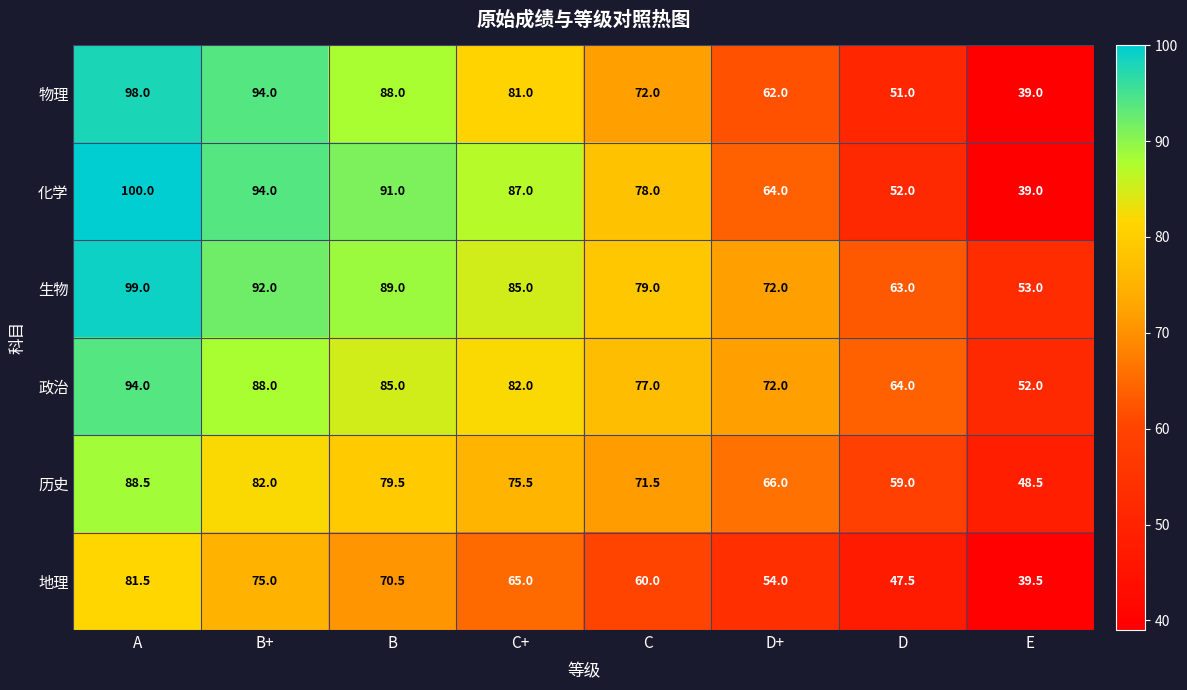

Which series has the largest total across all categories?

生物